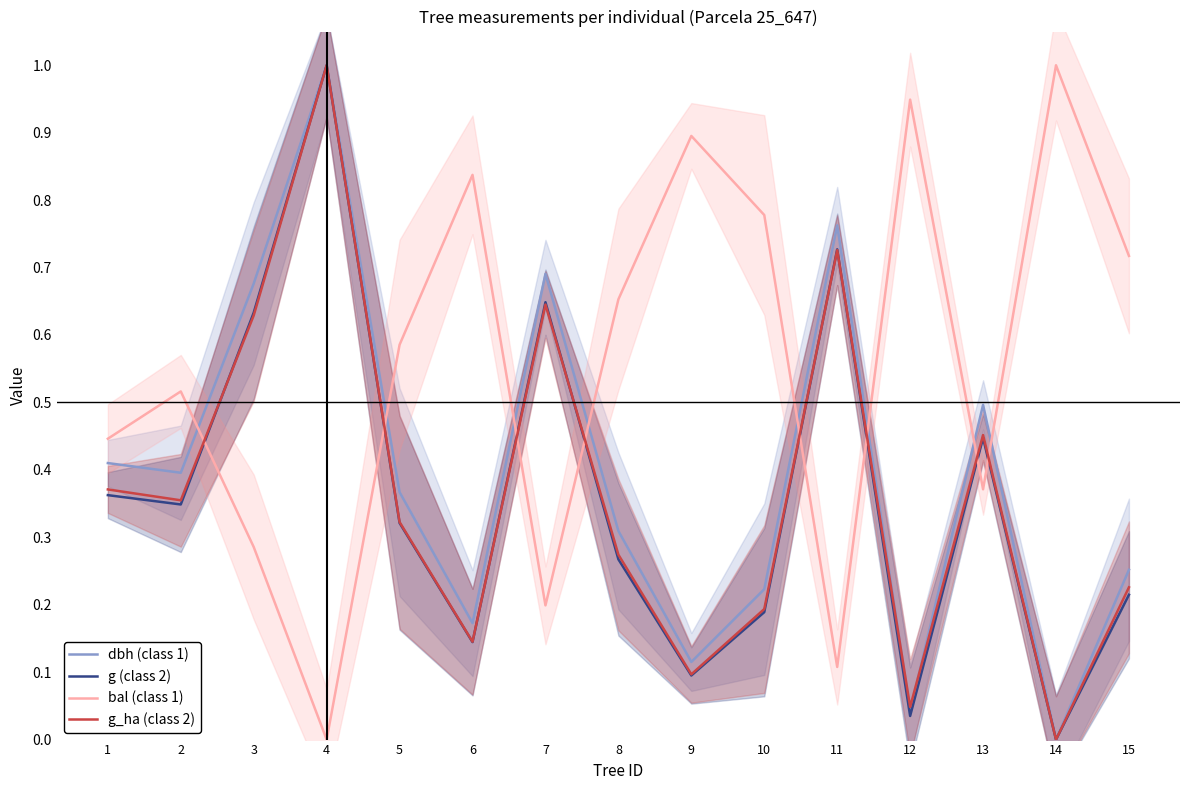

Is the value of dbh (class 1) at 5 greater than the value of bal (class 1) at 2?

No